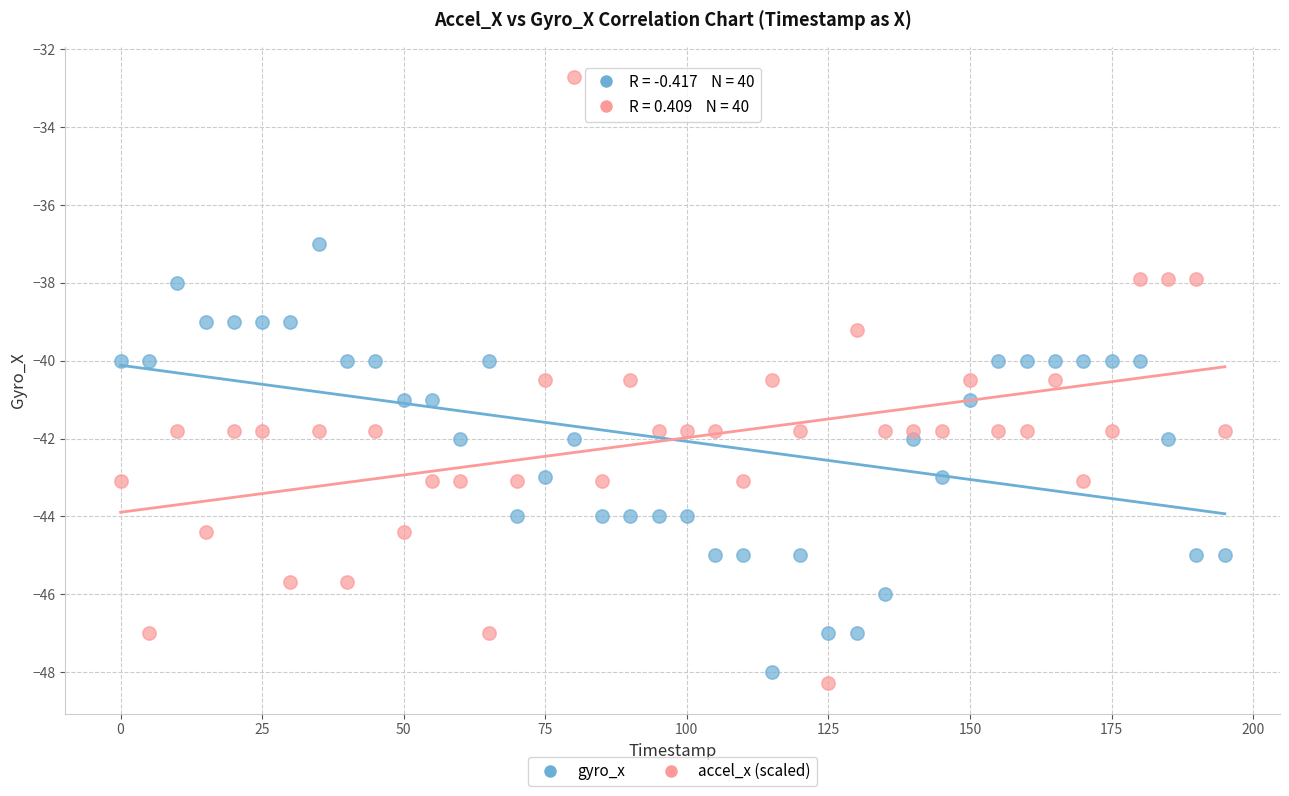

Which series has the widest spread of Y values?

accel_x (scaled)